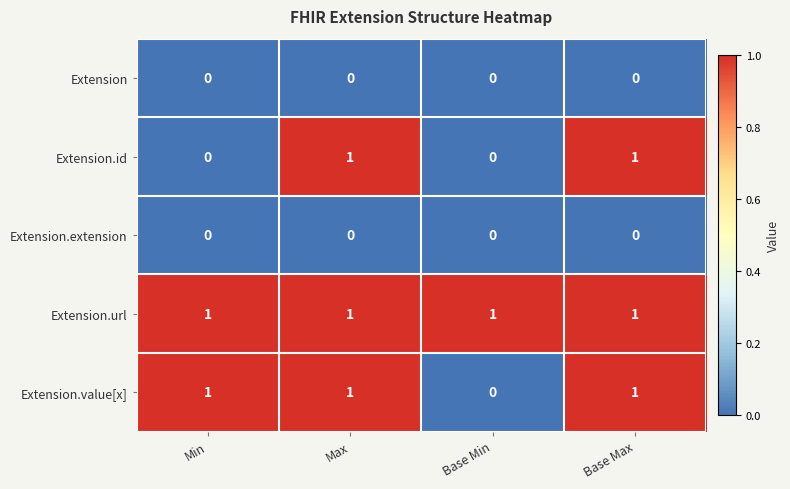

Count the Extension.id values in the range 0 to 1.

4